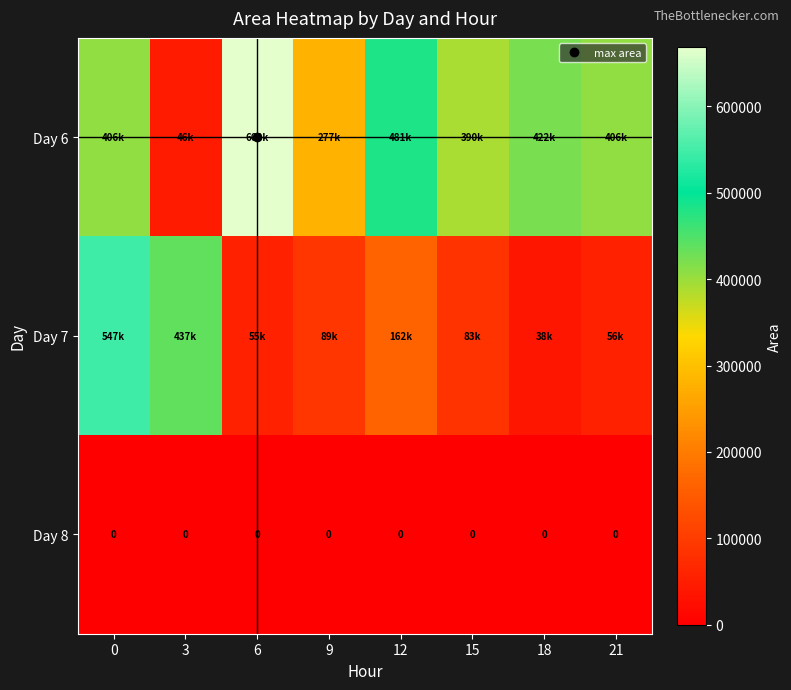

Rank the categories by Day 6 value from highest to lowest.

6, 12, 18, 21, 0, 15, 9, 3